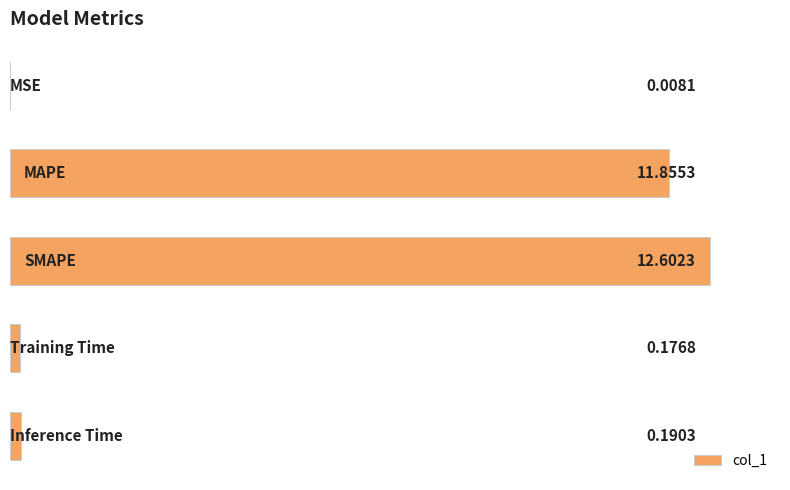

What is the sum of all values?

24.8